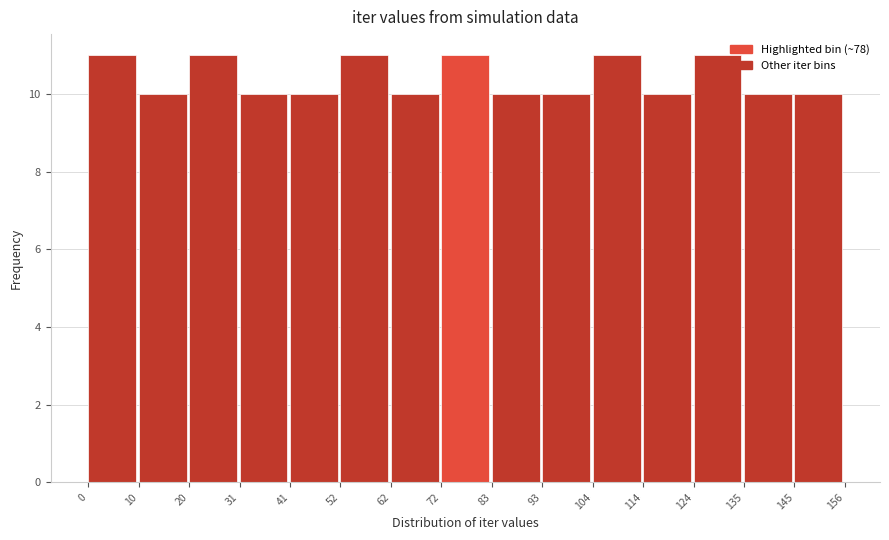

Reading left to right, transcribe this chart: for each bar, give the range it covers on the x-axis and its height. The values are not printed on the chart, so give them approximately, as read against the axis.

0 to 10: 11
10 to 20: 10
20 to 31: 11
31 to 41: 10
41 to 52: 10
52 to 62: 11
62 to 72: 10
72 to 83: 11
83 to 93: 10
93 to 104: 10
104 to 114: 11
114 to 124: 10
124 to 135: 11
135 to 145: 10
145 to 156: 10